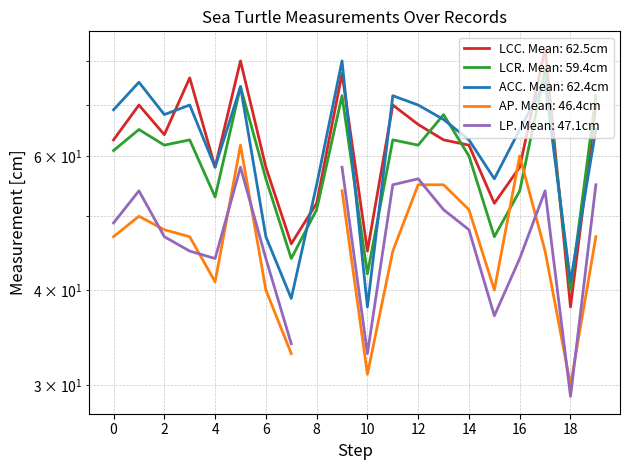

What is the maximum value shown in the chart?

83